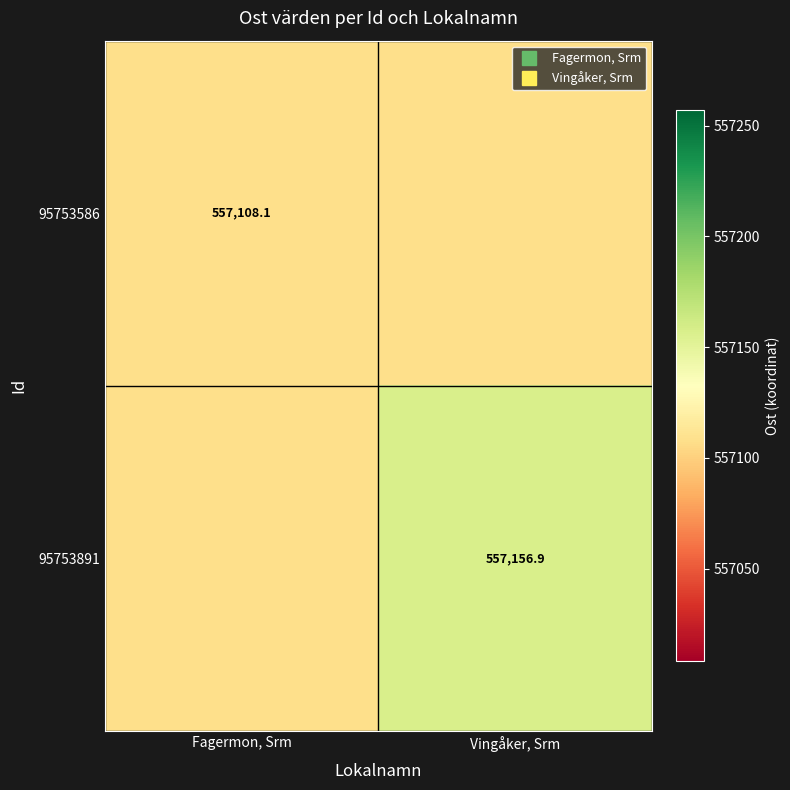

At which label does 95753586 reach its minimum?

Fagermon, Srm